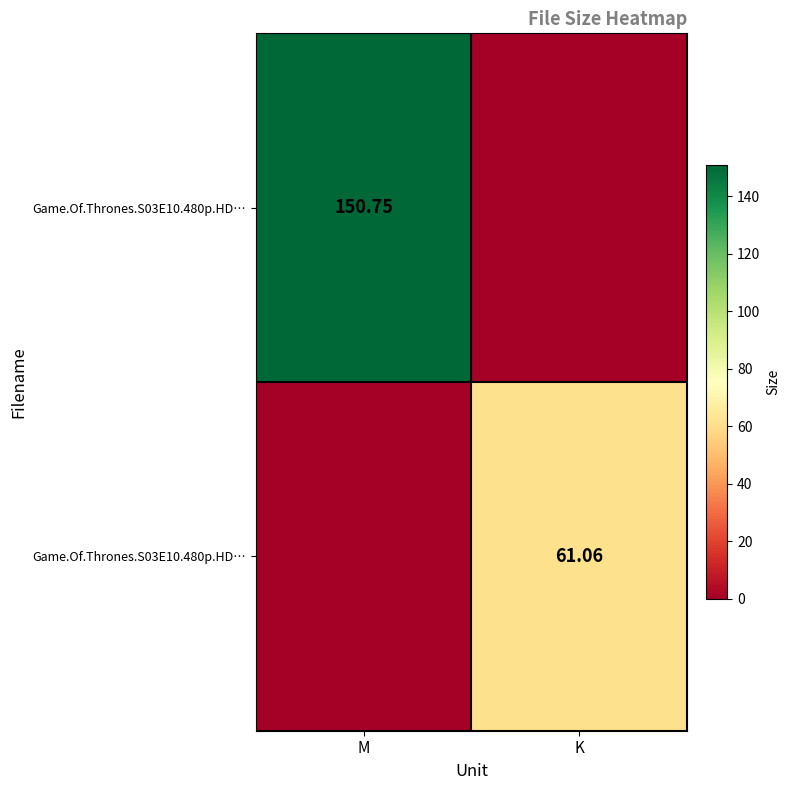

What is the spread (max minus min) of values at K?

61.1